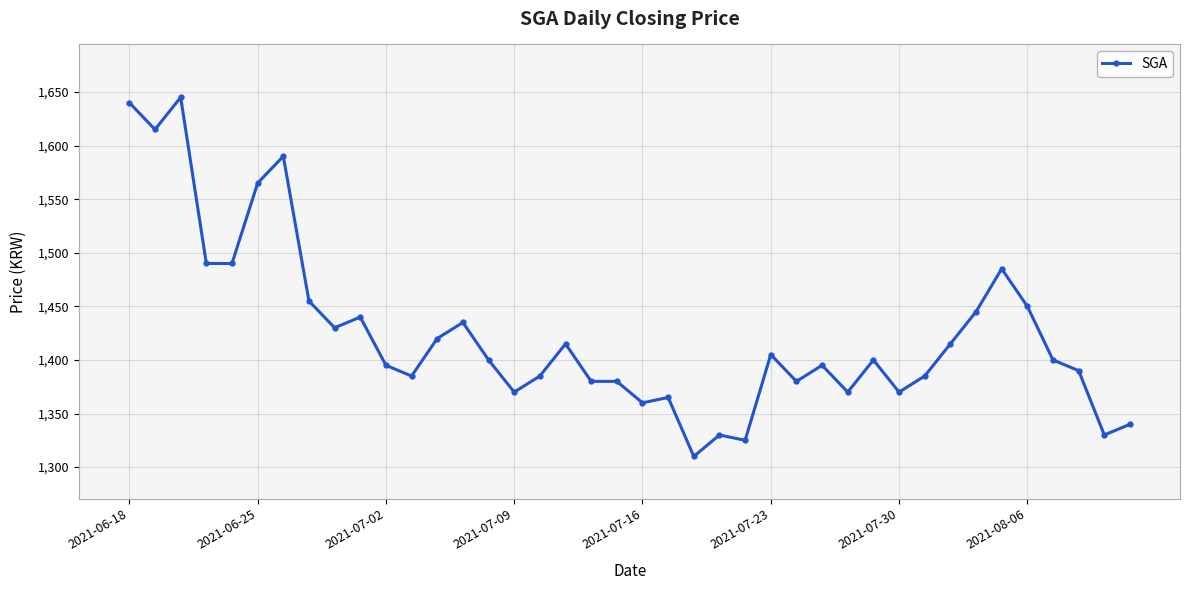

What is the difference between the maximum and minimum values?

335